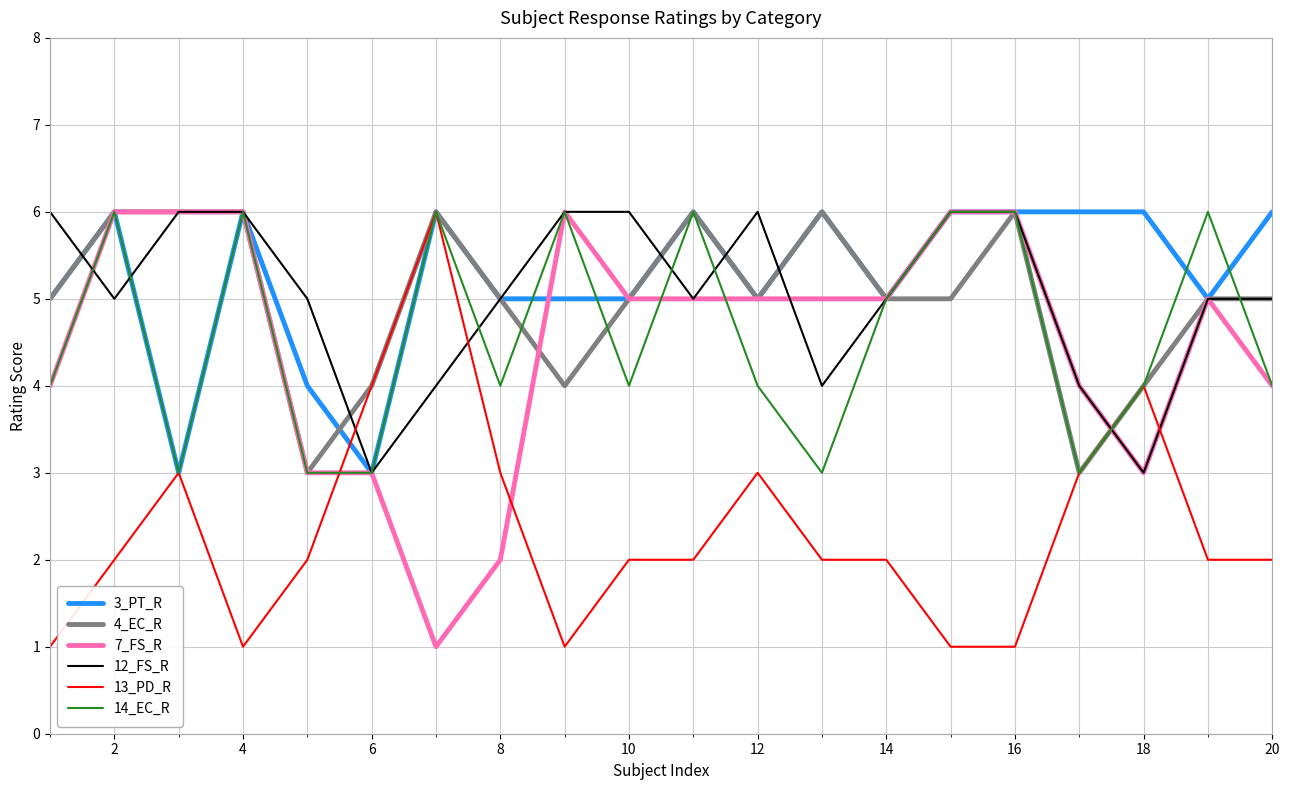

What is the greatest value displayed?

6